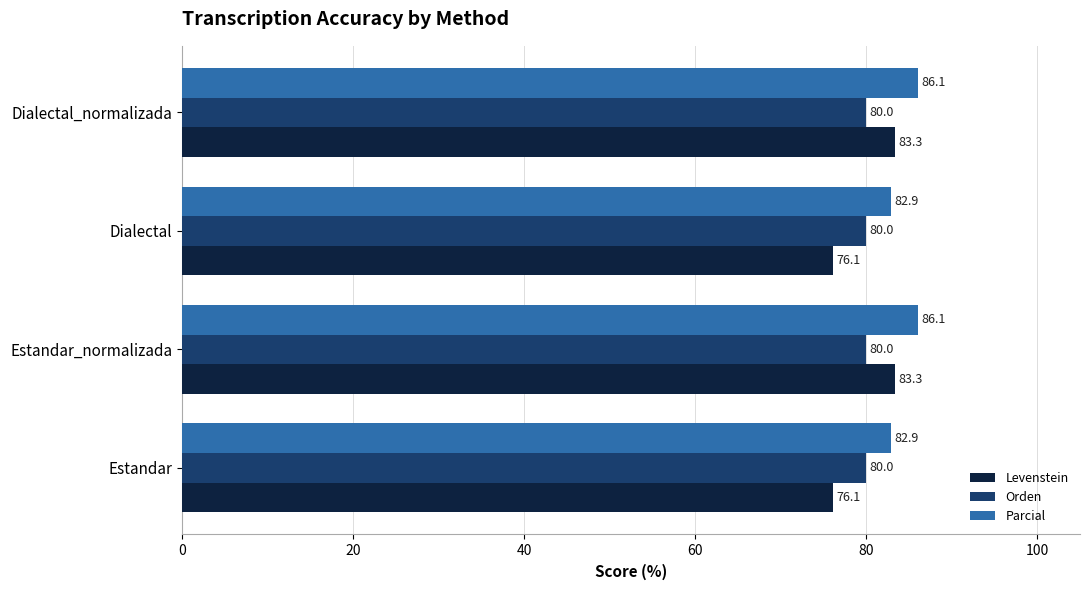

What are all the series names shown in the legend?

Levenstein, Orden, Parcial